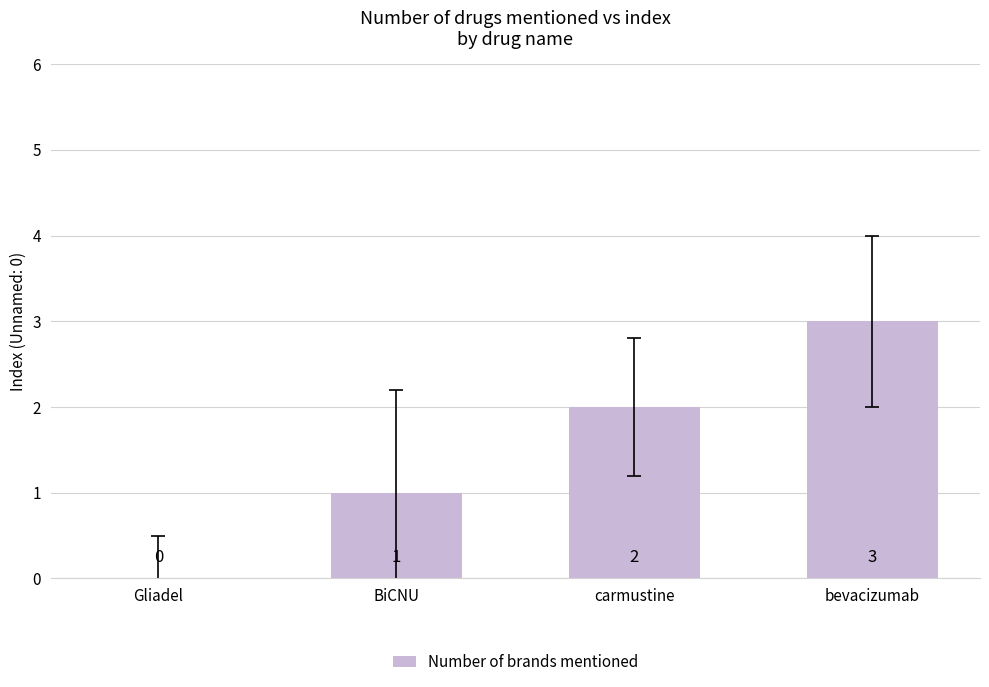

At which category does the chart reach its peak across all series?

bevacizumab